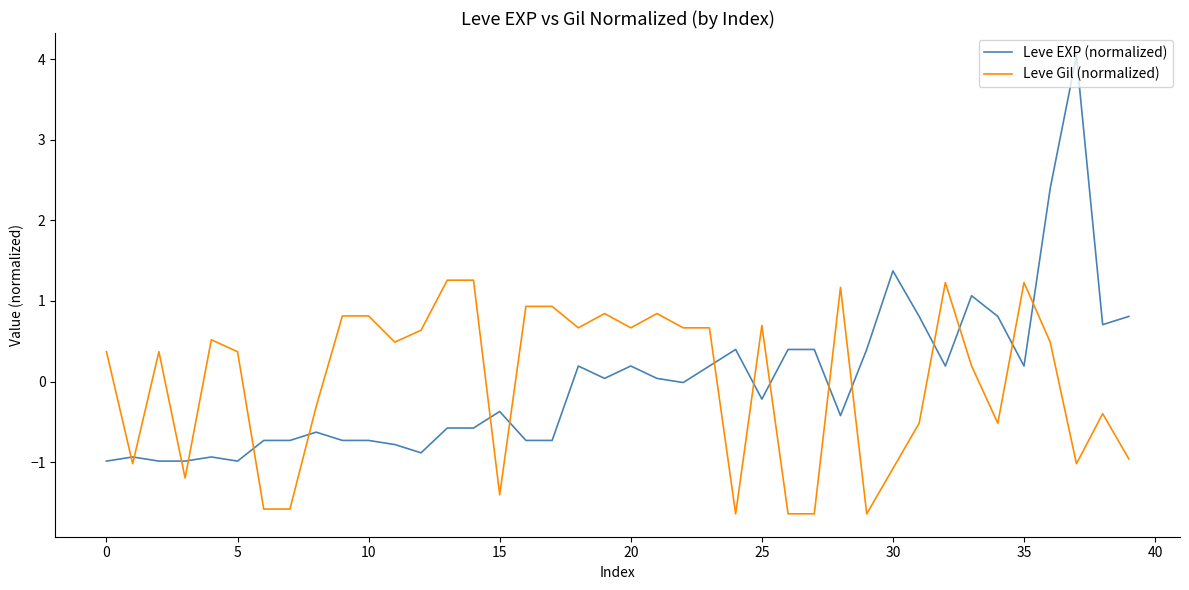

True or false: Leve Gil (normalized) and Leve EXP (normalized) cross at least once.

True